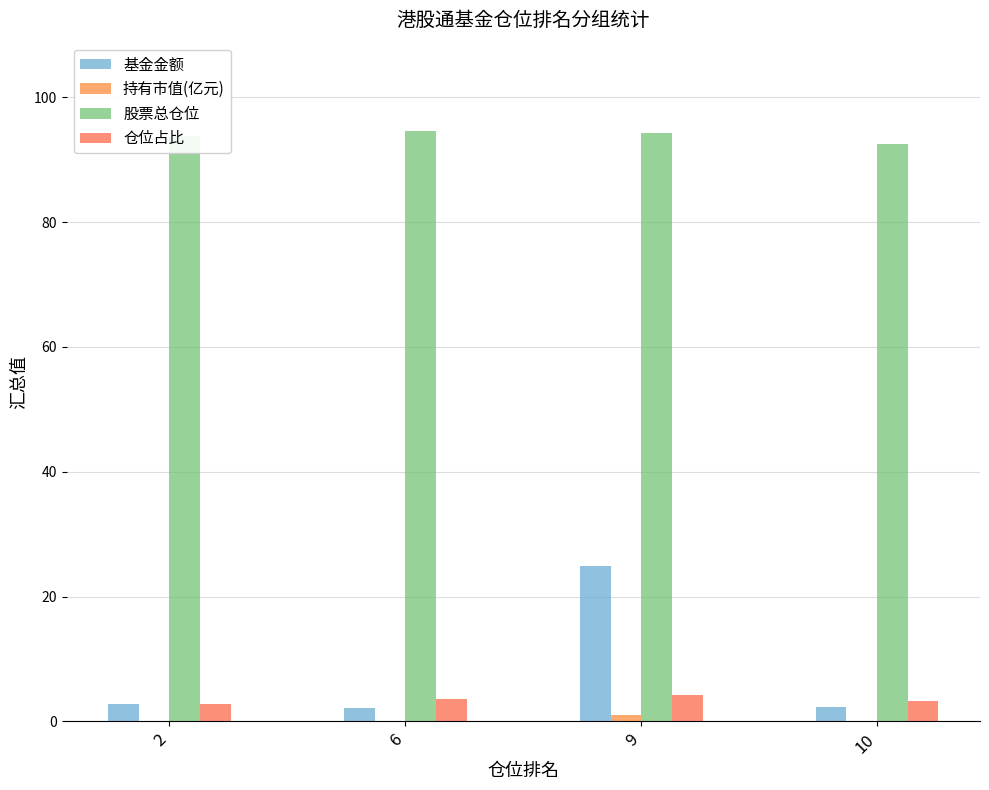

What is the highest value of the 仓位占比 series?

4.3